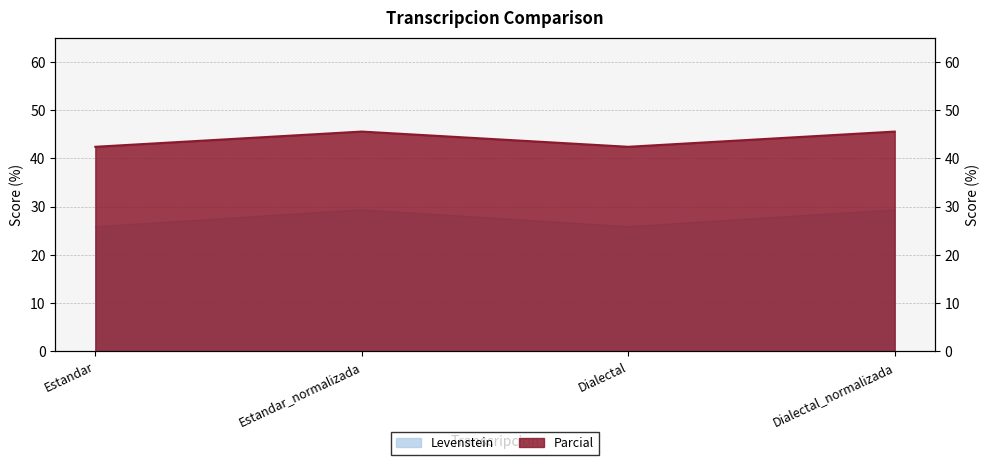

Read the Parcial value at Dialectal_normalizada.

45.6